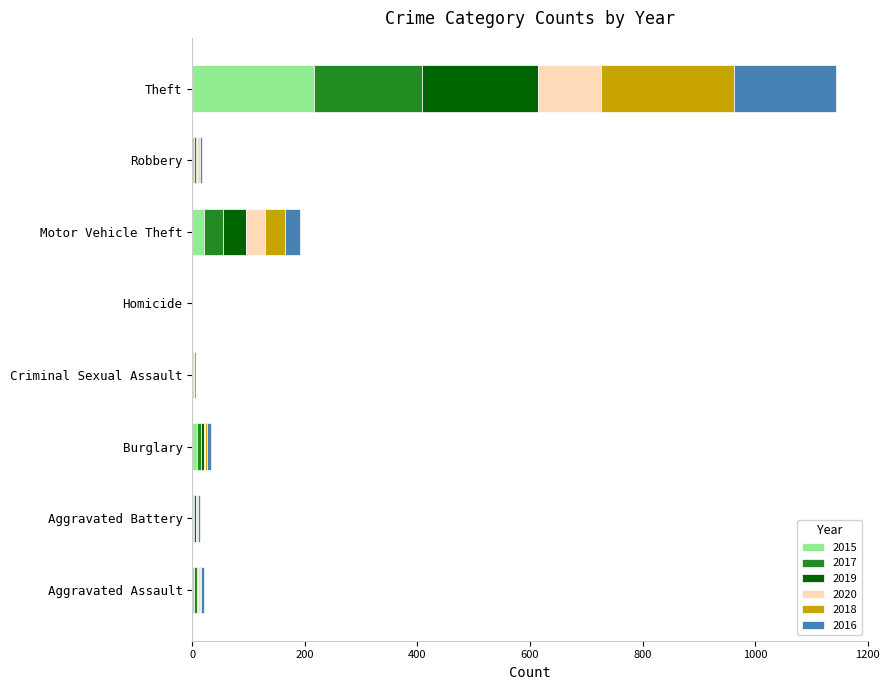

What is the maximum value for 2015?

216